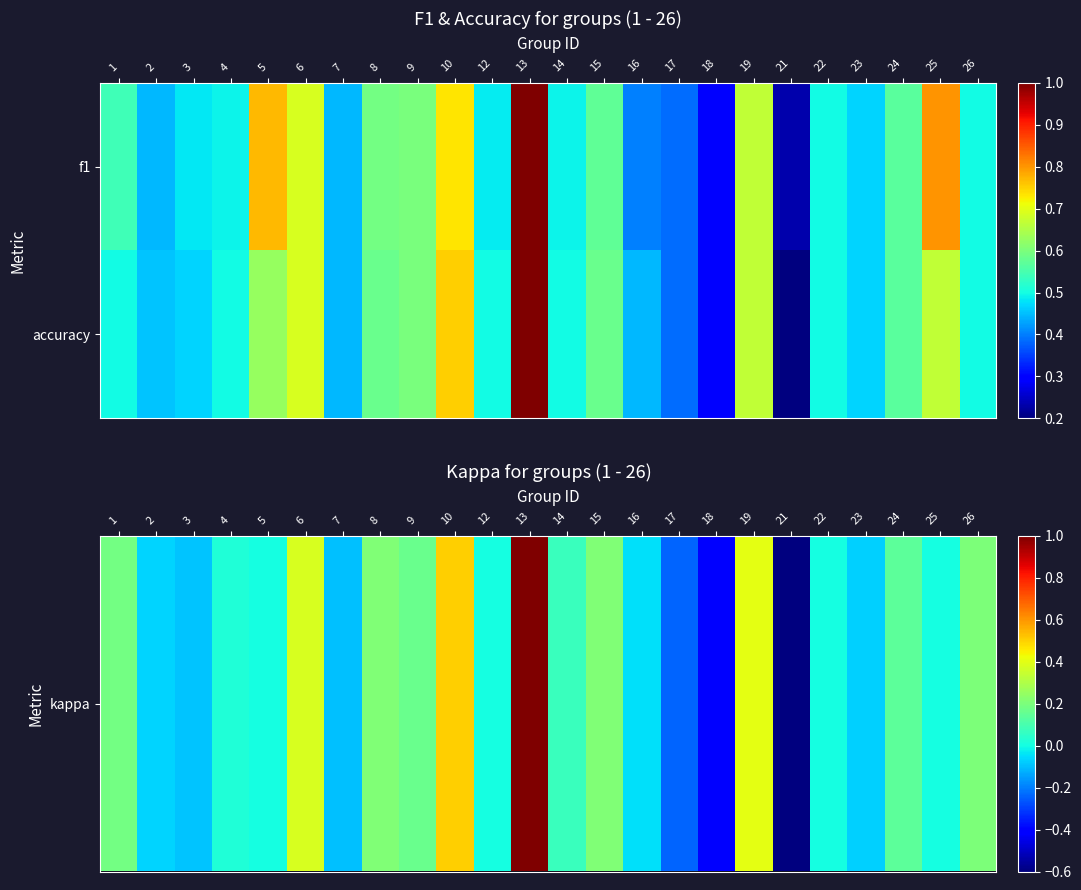

Which series has the widest spread of values?

kappa